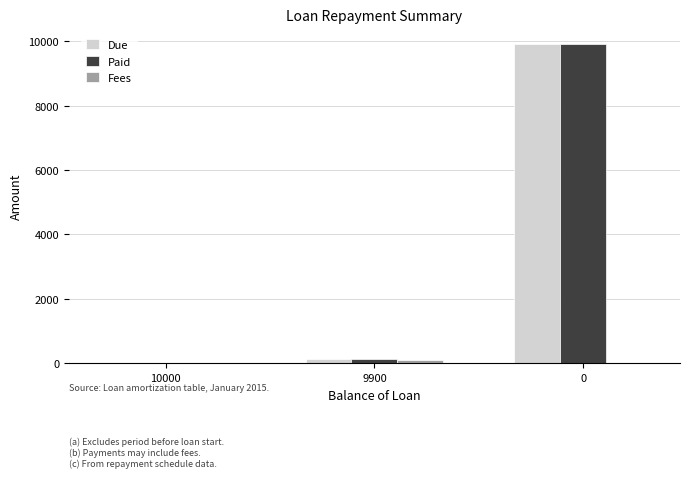

True or false: Due has a value of 0.0 at 10000.

True